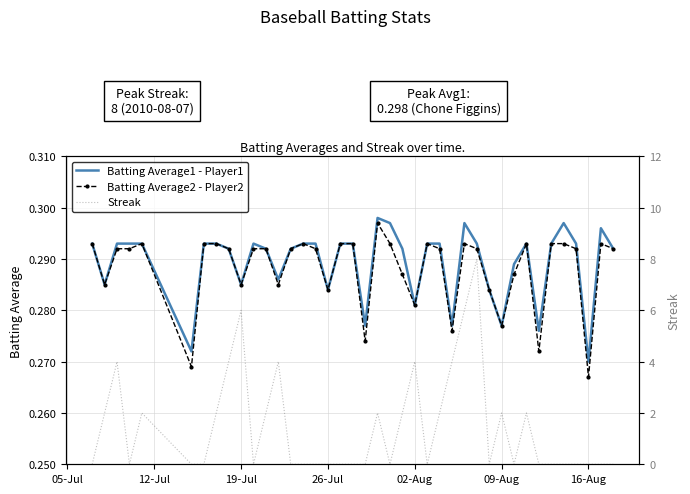

What is the minimum value for Batting Average1 - Player1?

0.3